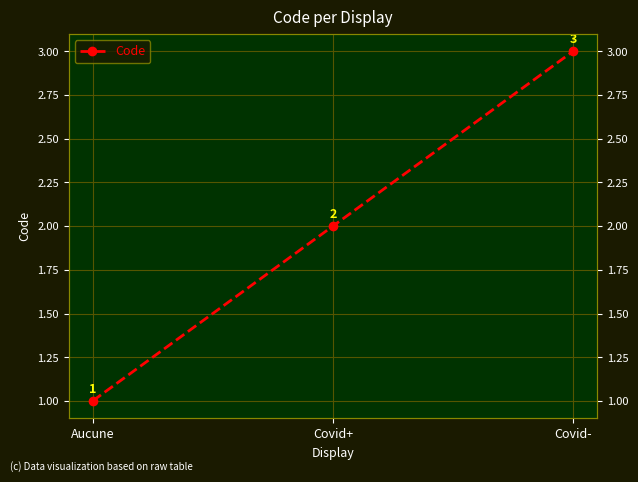

Count the values in the range 1 to 3.

3